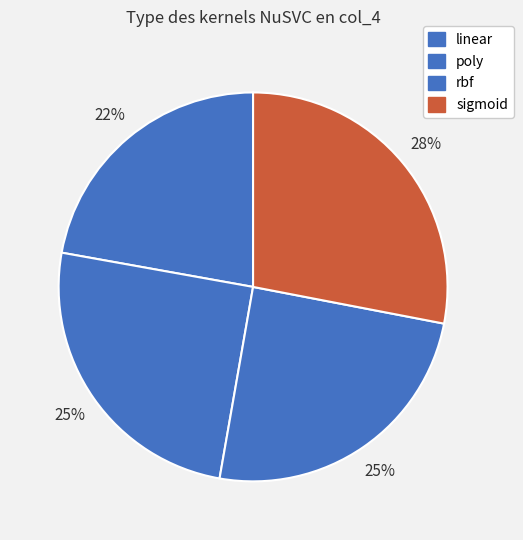

Rank the categories by value from highest to lowest.

sigmoid, poly, rbf, linear